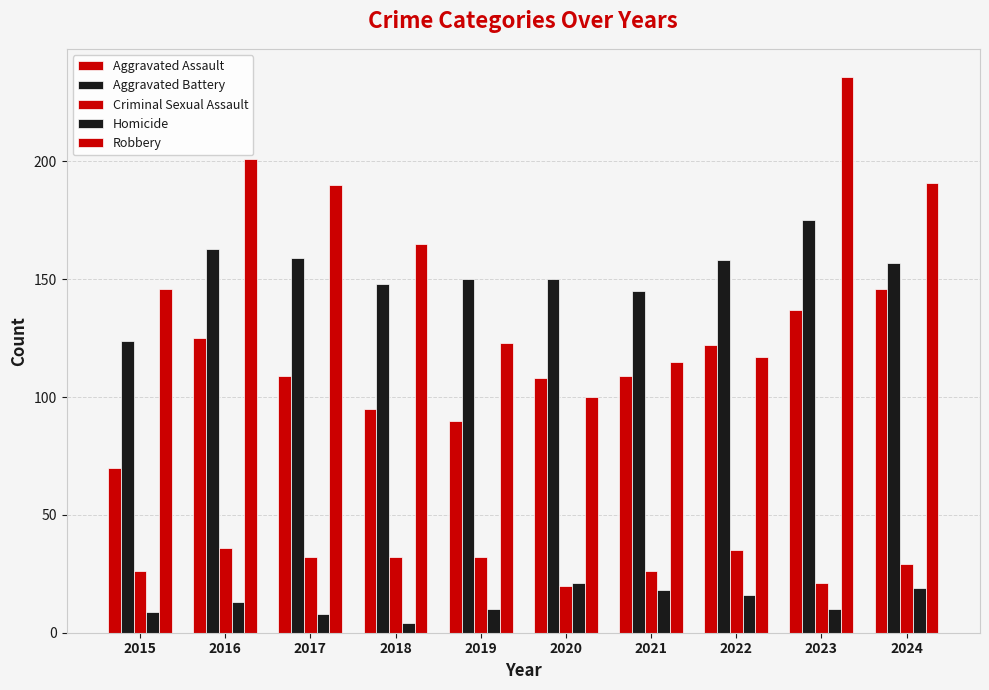

What is the difference between the maximum and minimum values in the Aggravated Battery series?

51